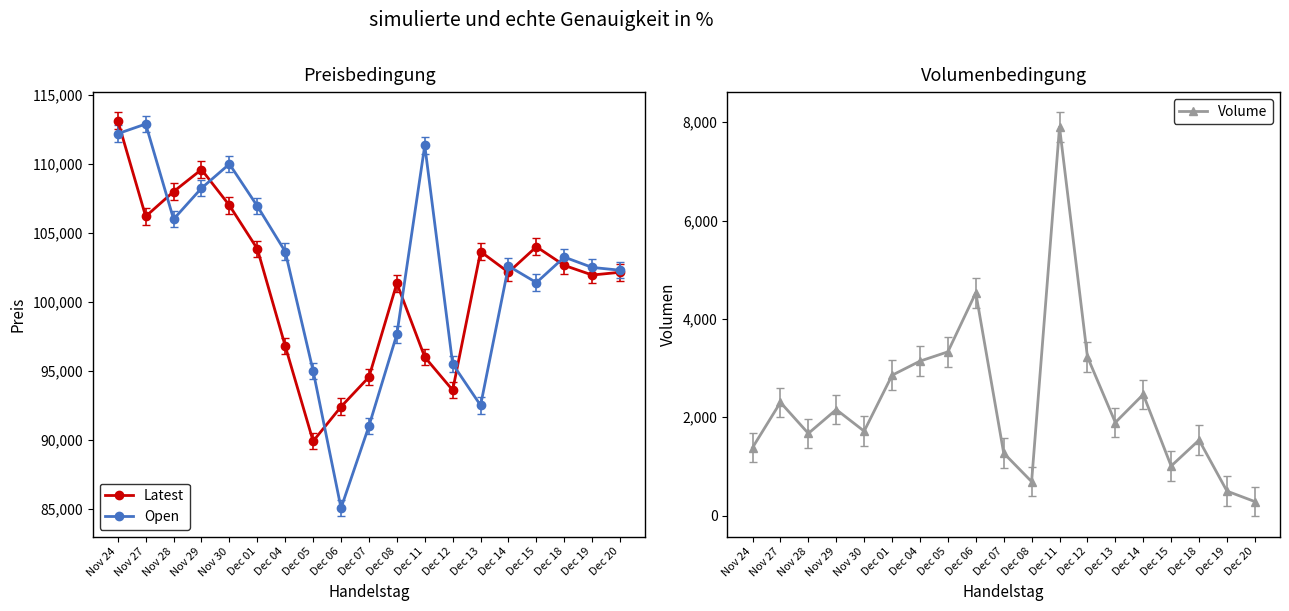

What value does the Open series have at Dec 18?

103250